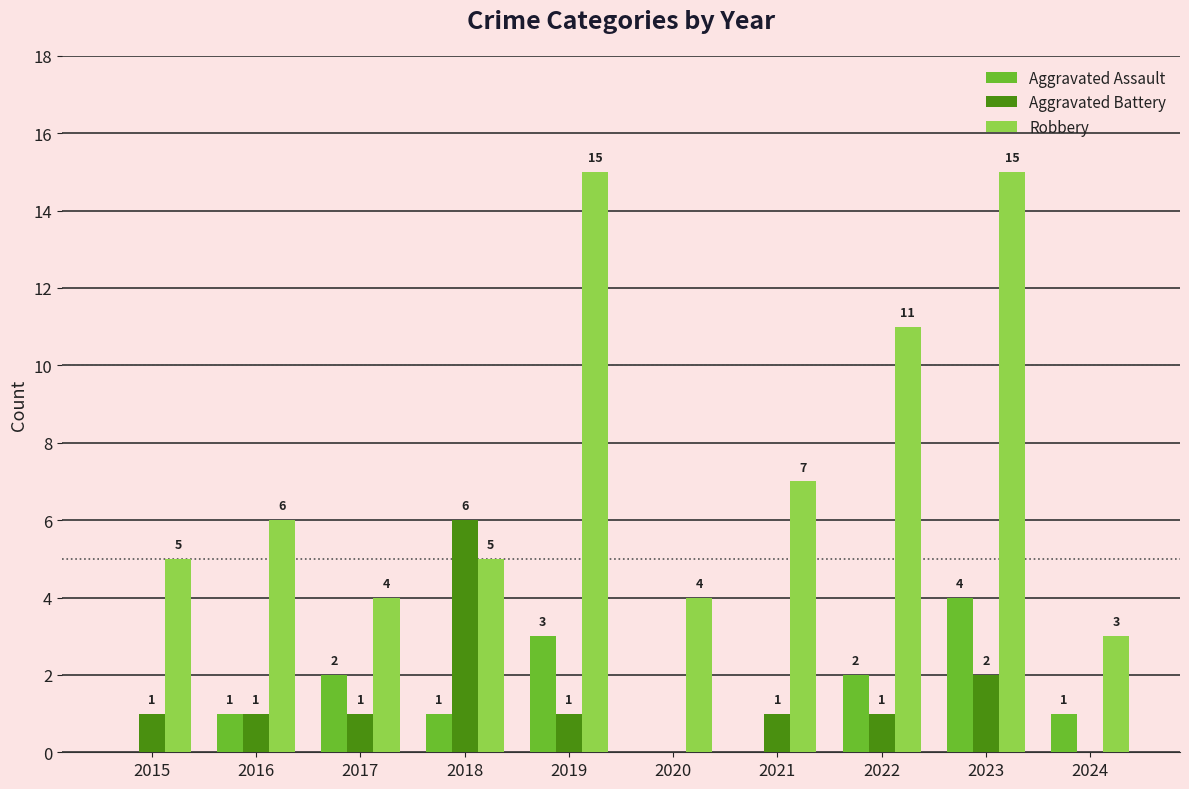

Where is Aggravated Battery nearest to the value 3?

2023